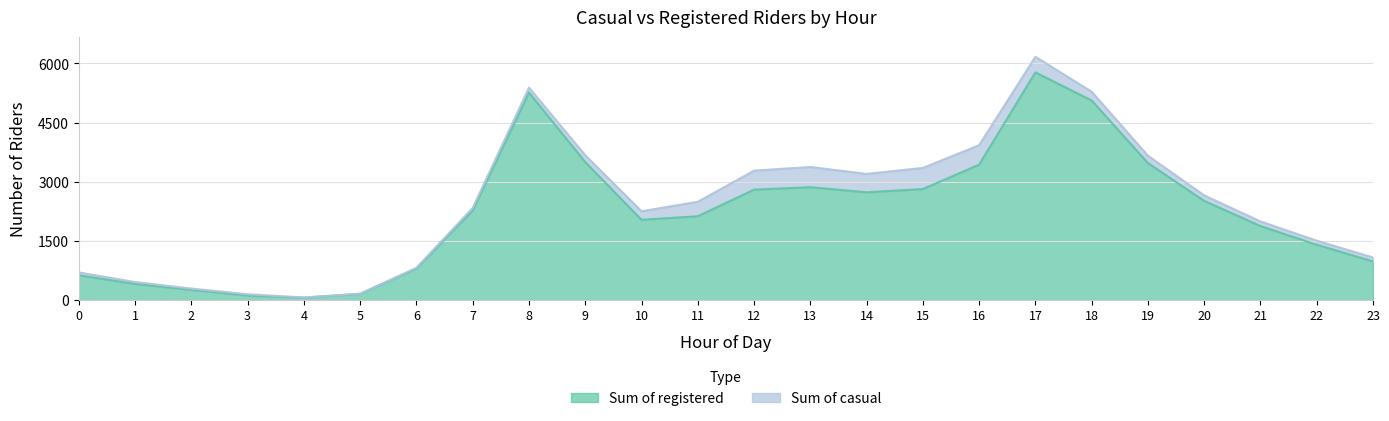

What is the value of the 3rd point from the left?

261